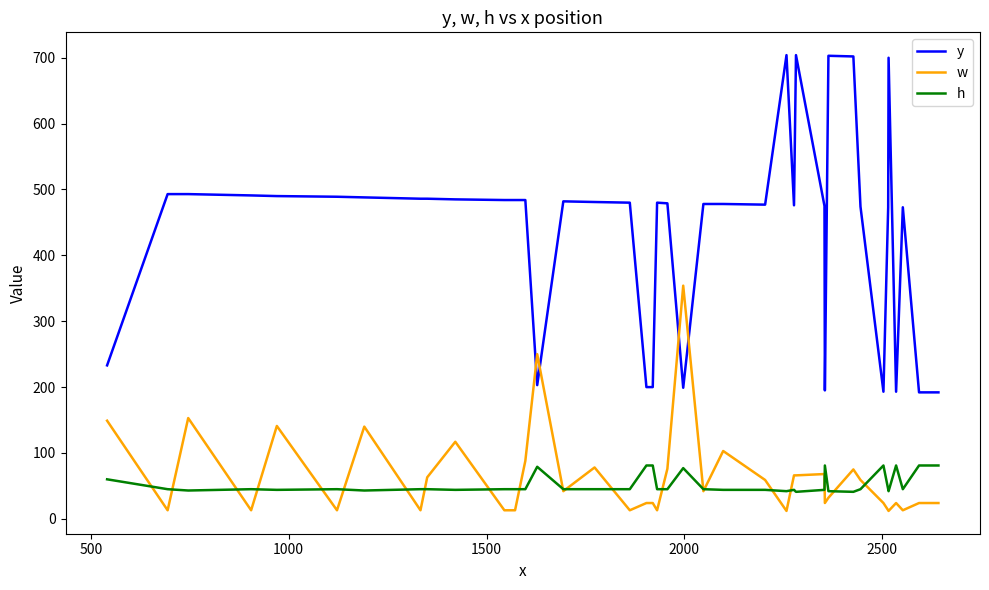

Which series has the widest spread of values?

y